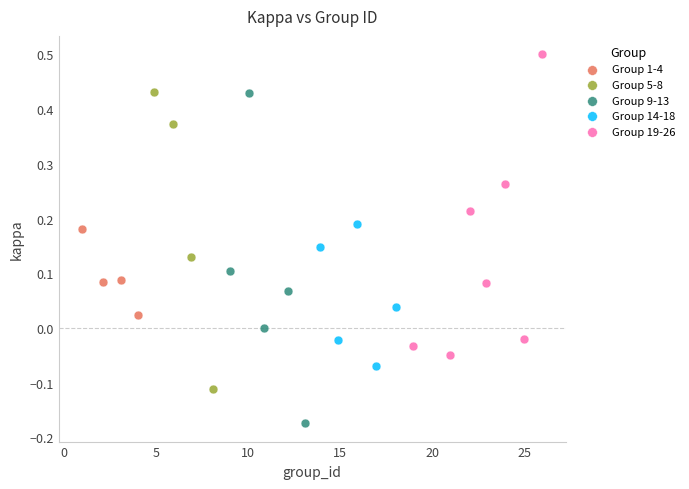

Which series contains the highest Y value?

Group 19-26